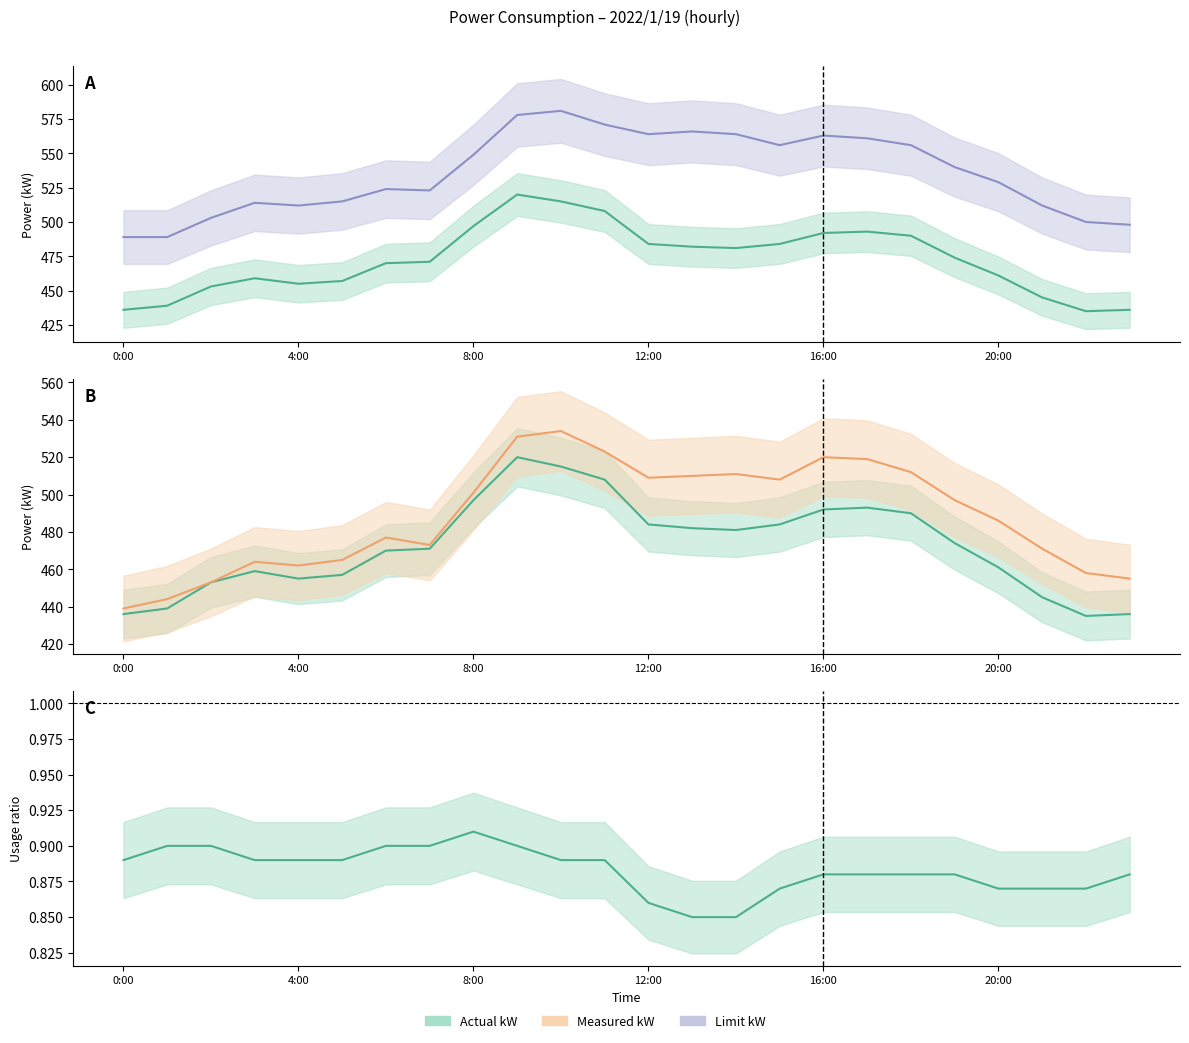

True or false: Limit kW and Measured kW intersect in this chart.

False